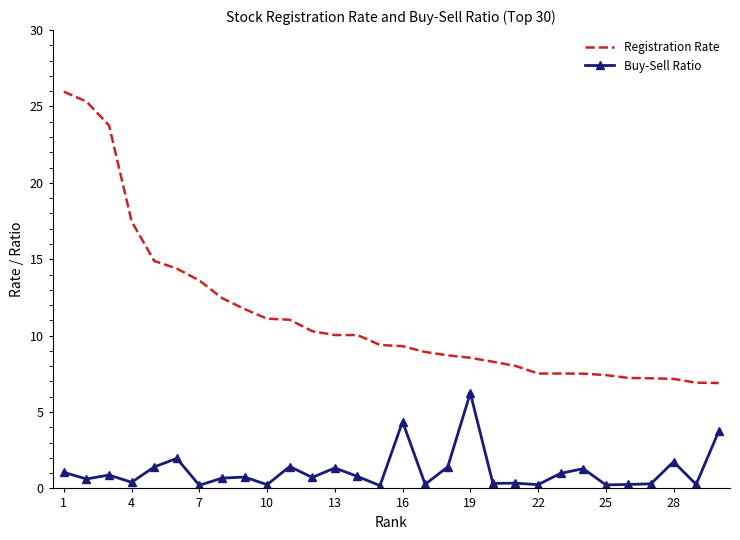

True or false: Registration Rate and Buy-Sell Ratio intersect in this chart.

False